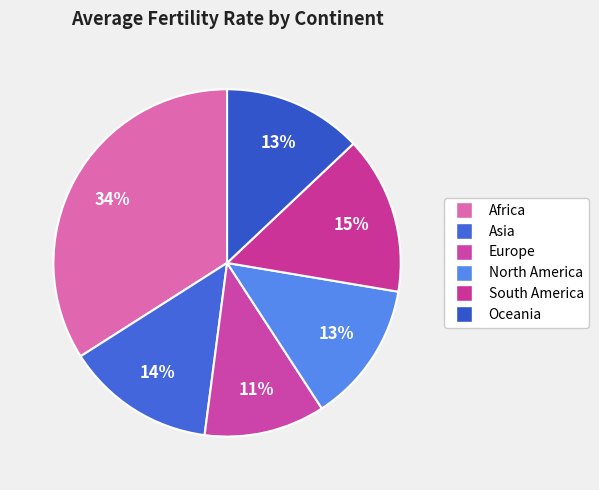

Count the number of slices in the pie.

6